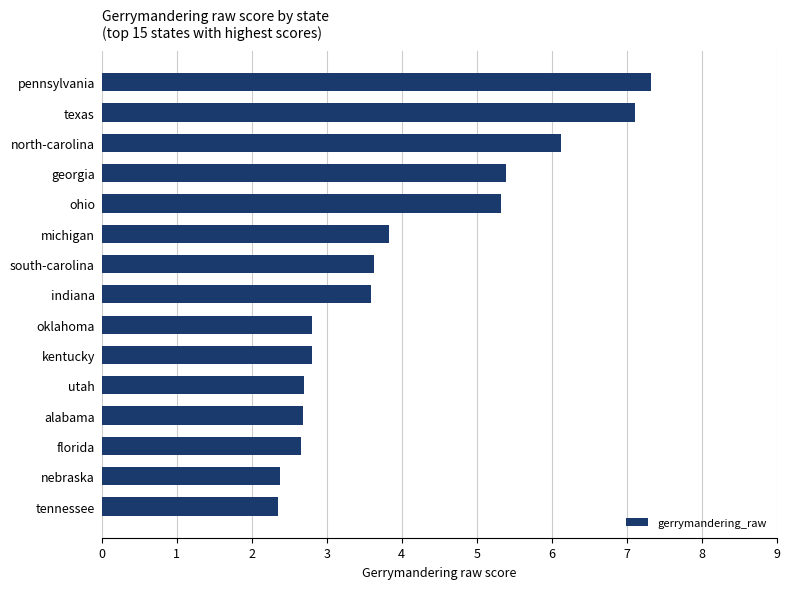

Where is the data nearest to the value 4?

michigan